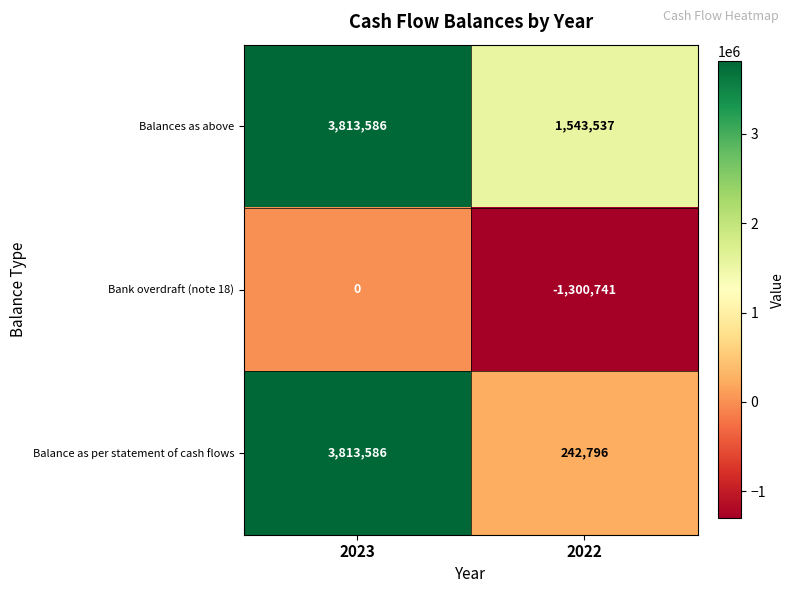

Reading left to right, what are all the values shown in this chart?

Balances as above: 2023=3813586	2022=1543537
Bank overdraft (note 18): 2023=0	2022=-1300741
Balance as per statement of cash flows: 2023=3813586	2022=242796